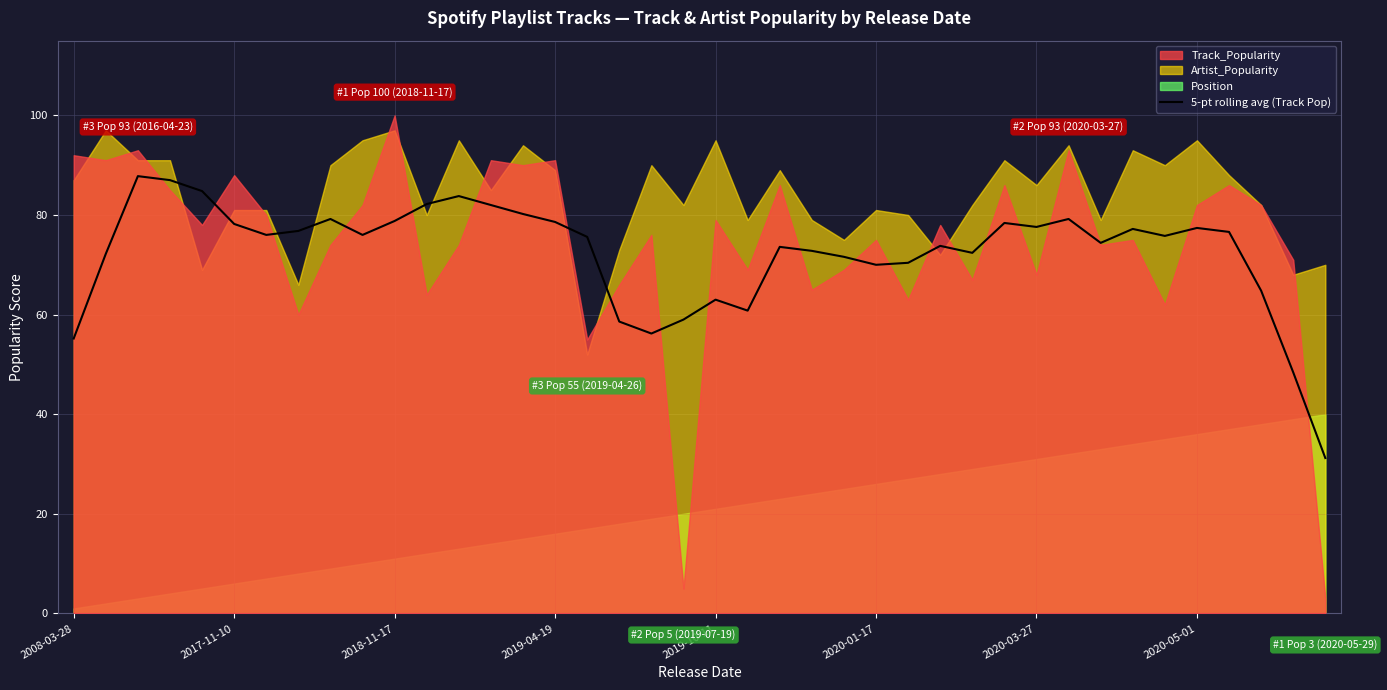

Which has a higher value, 38 or 20?

20